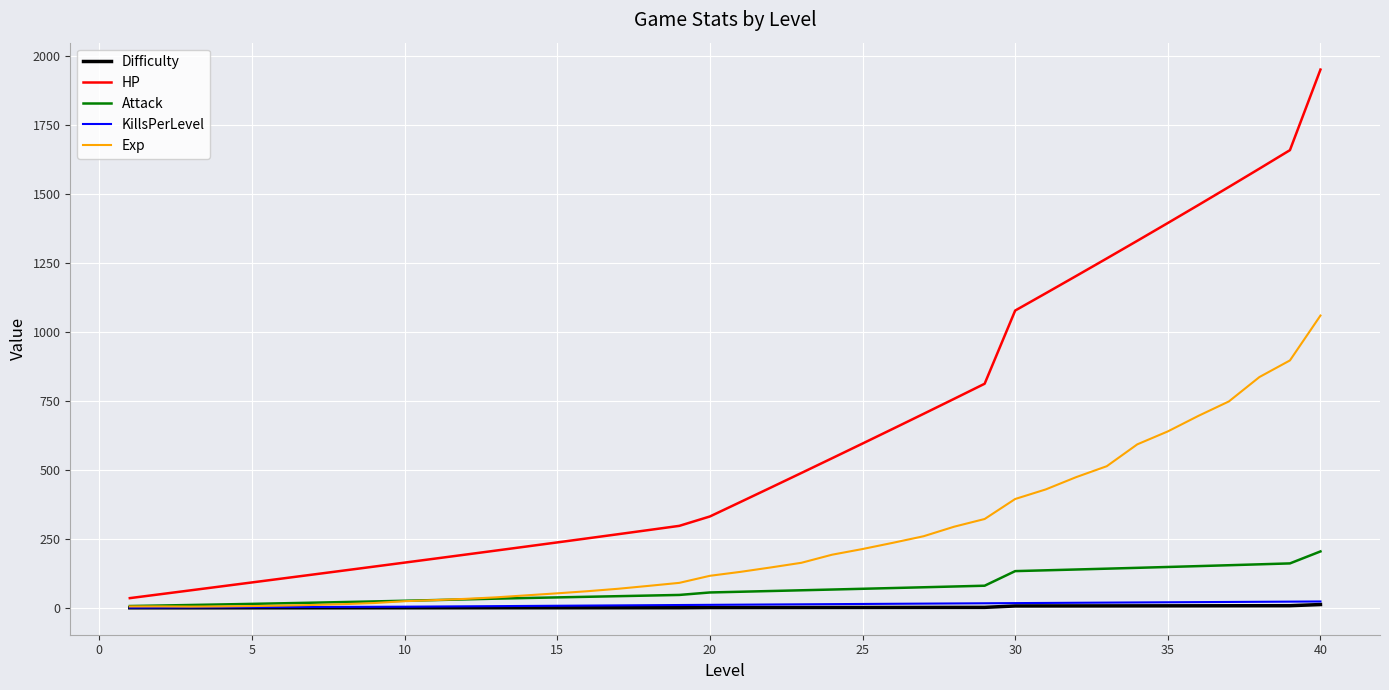

What is the greatest value displayed?

1949.3